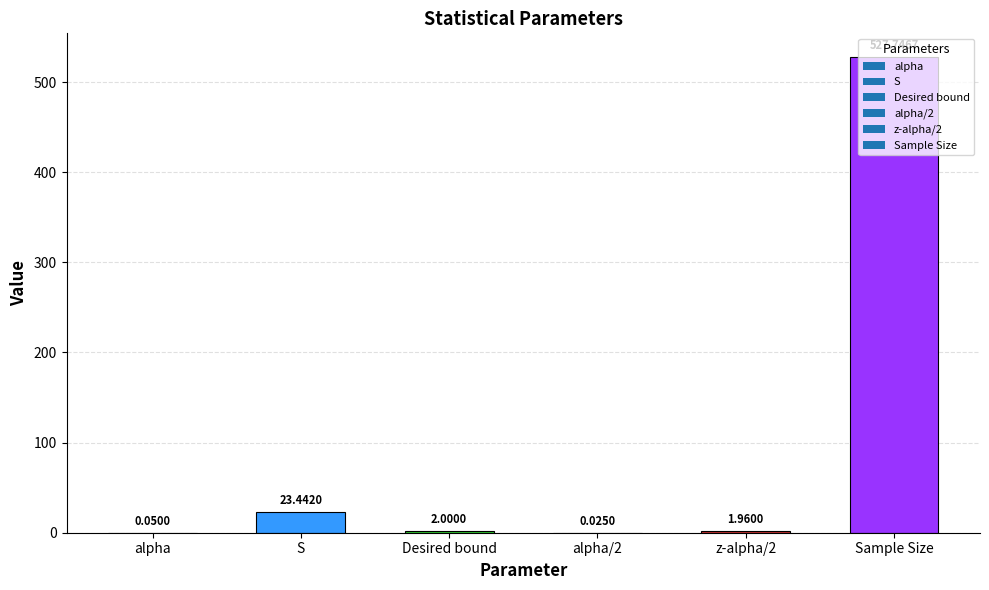

Between z-alpha/2 and S, which is larger?

S